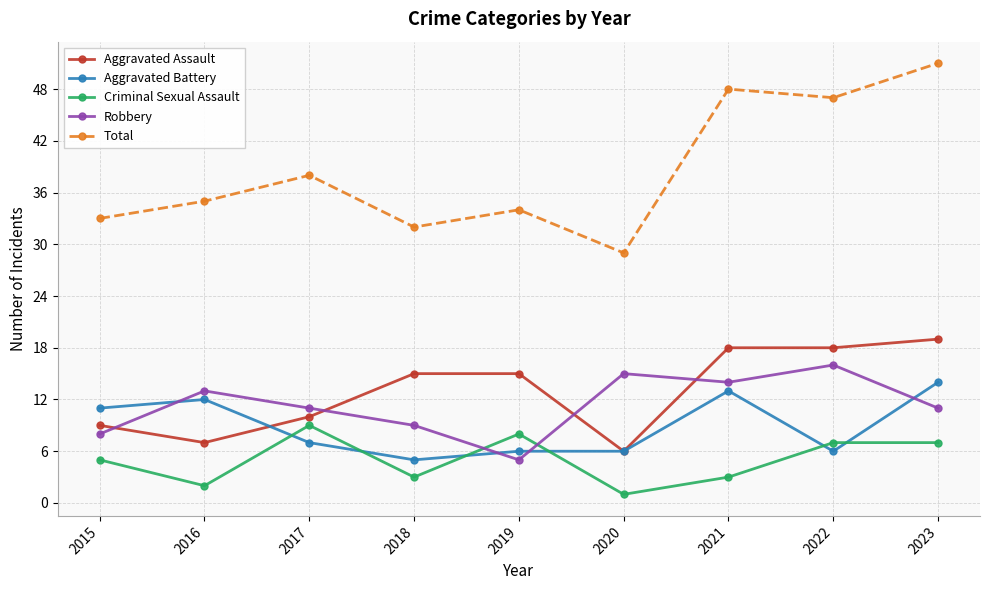

Count the number of data series in this chart.

5